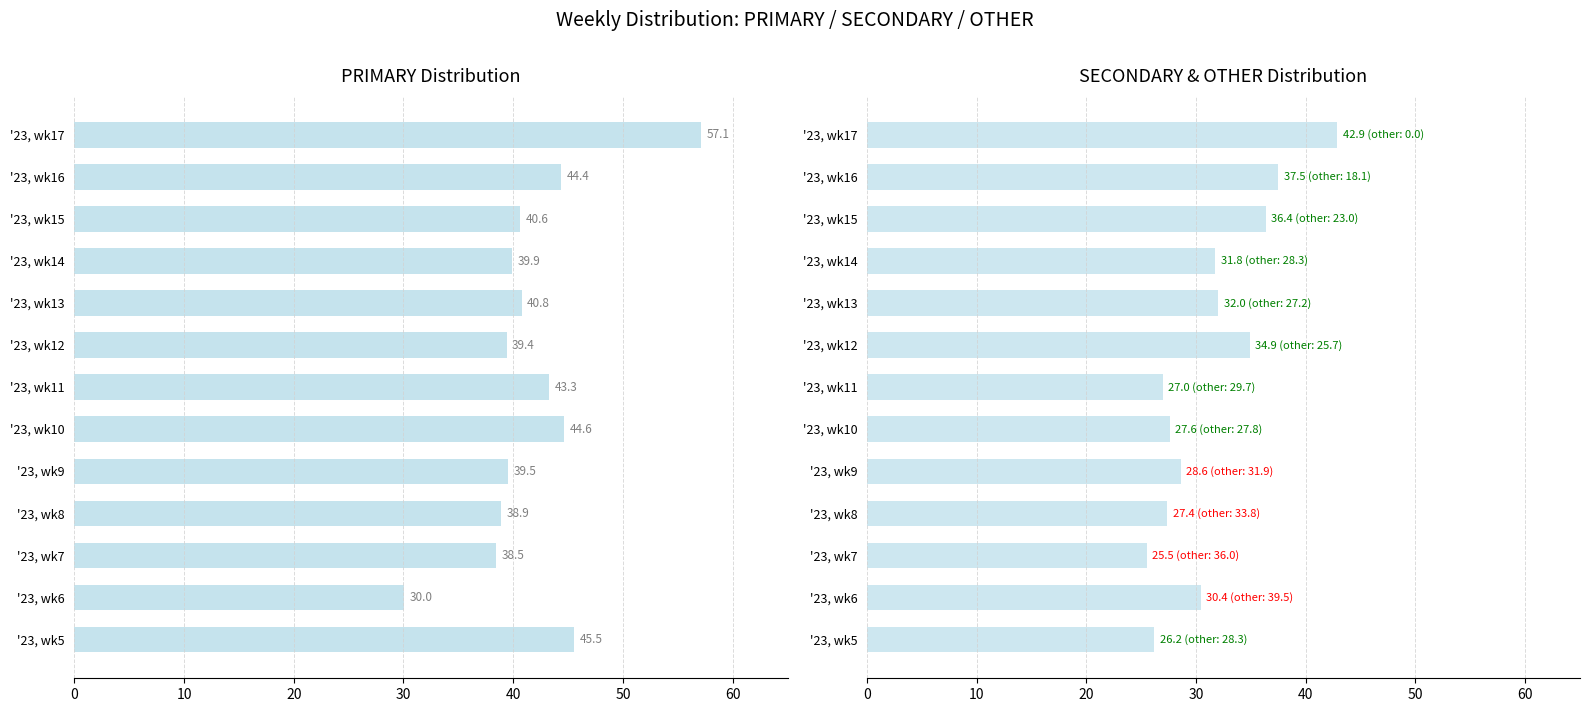

Rank the series by their average value, from highest to lowest.

PRIMARY, SECONDARY